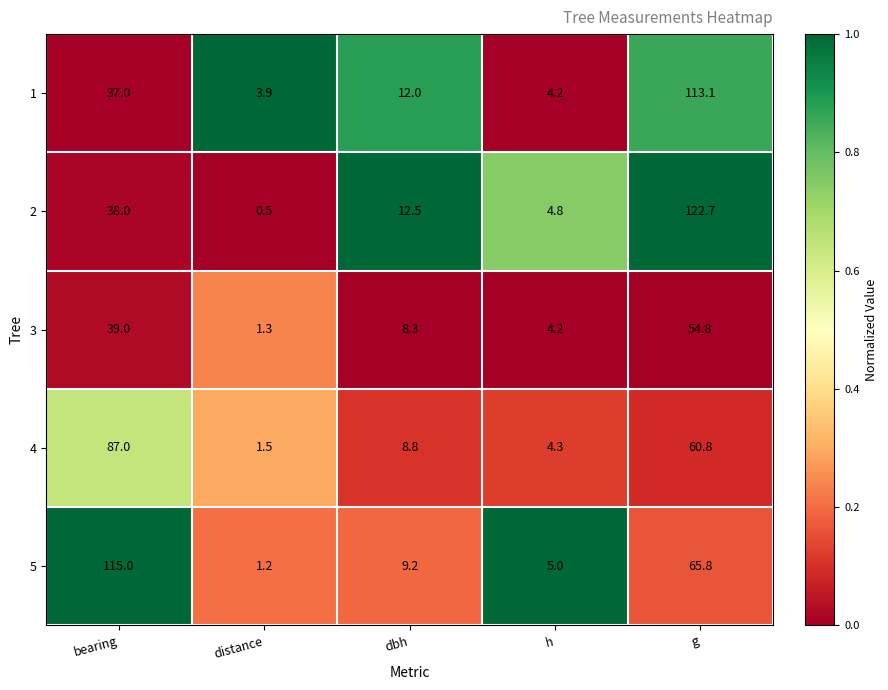

Is it true that 2 equals 122.7 at g?

True